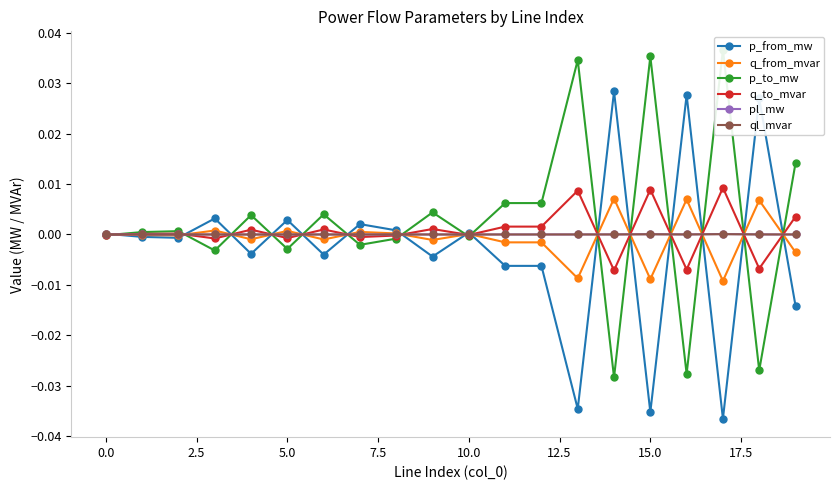

True or false: pl_mw and ql_mvar intersect in this chart.

False